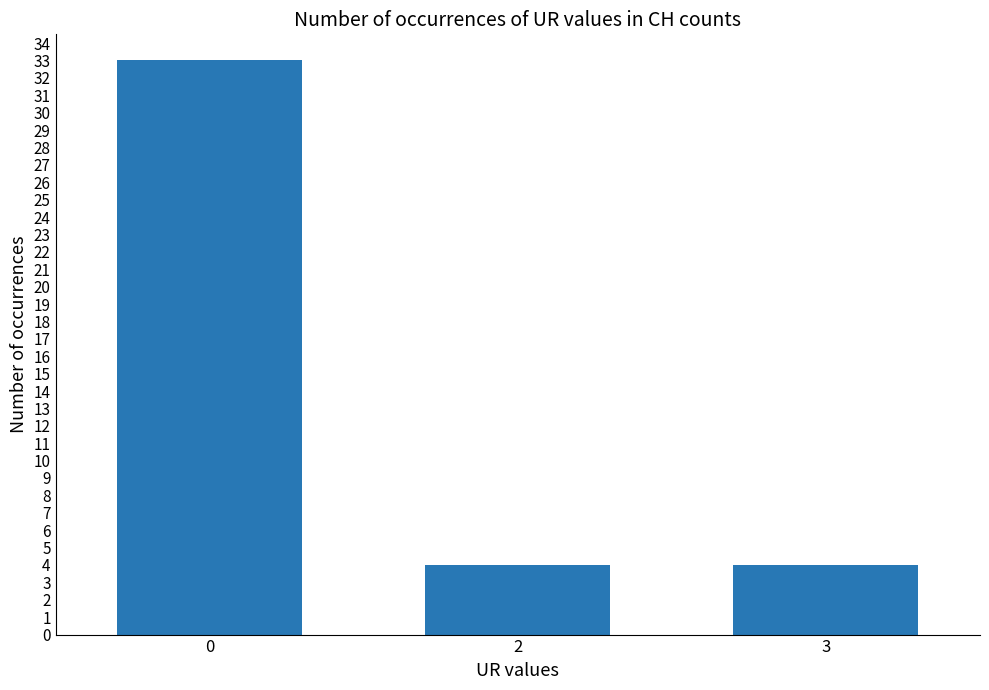

What is the maximum value shown in the chart?

33